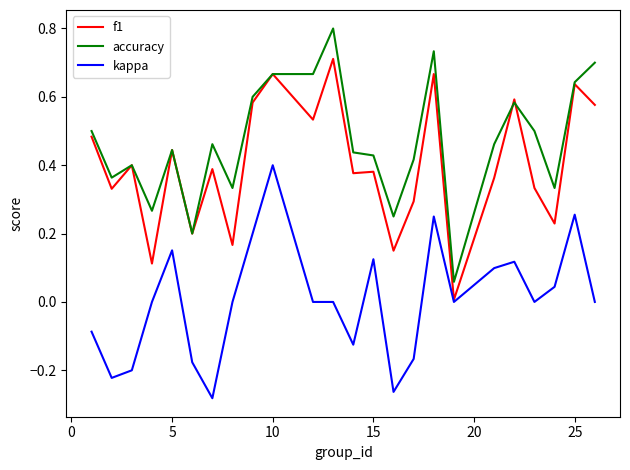

What are all the series names shown in the legend?

f1, accuracy, kappa